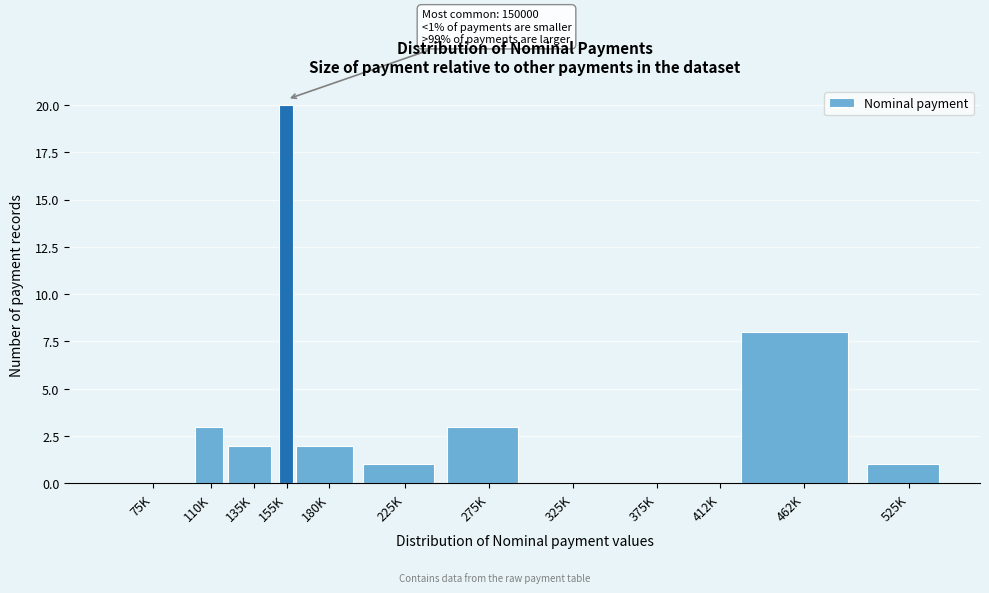

Reading left to right, extract all data points from this chart.

75K=0	110K=3	135K=2	155K=20	180K=2	225K=1	275K=3	325K=0	375K=0	412K=0	462K=8	525K=1